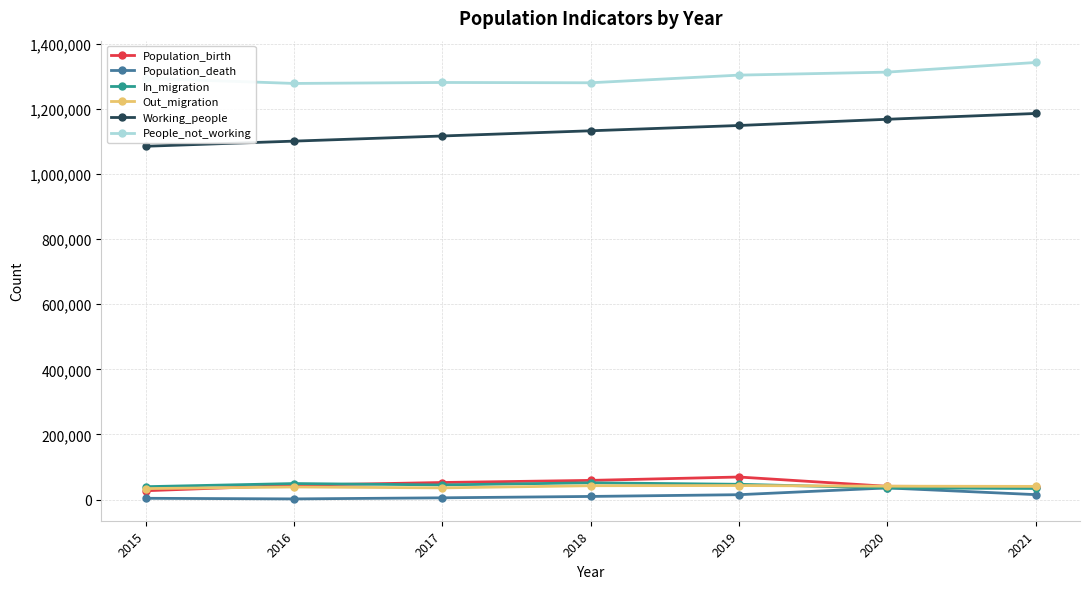

Which series has the largest total across all categories?

People_not_working